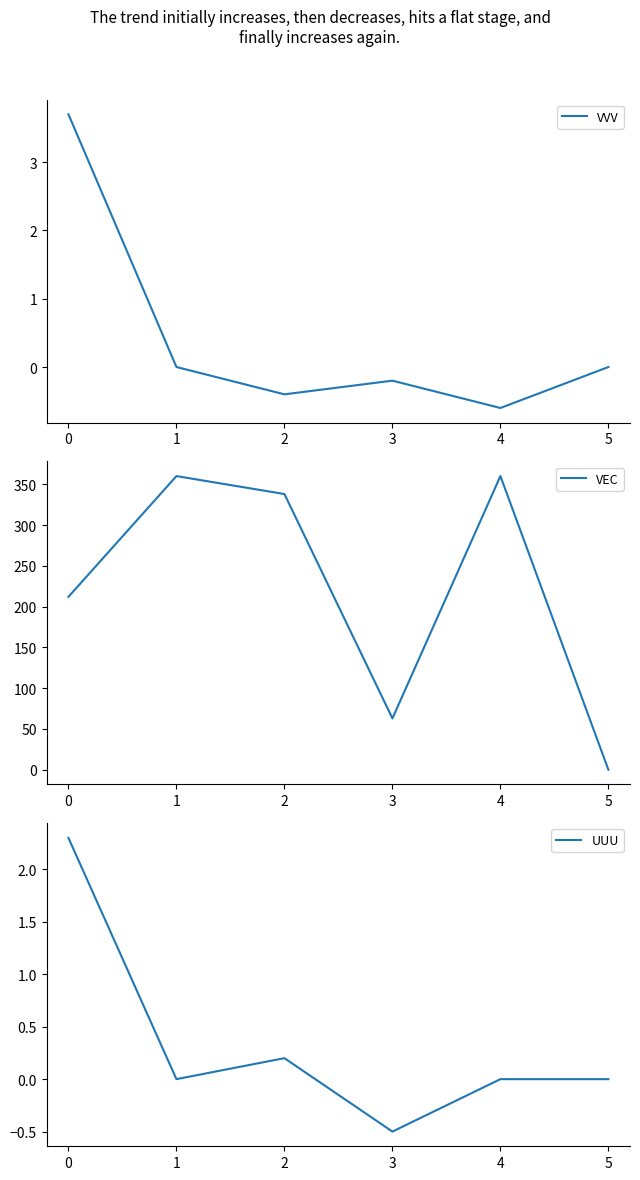

What is the maximum value for VEC?

360